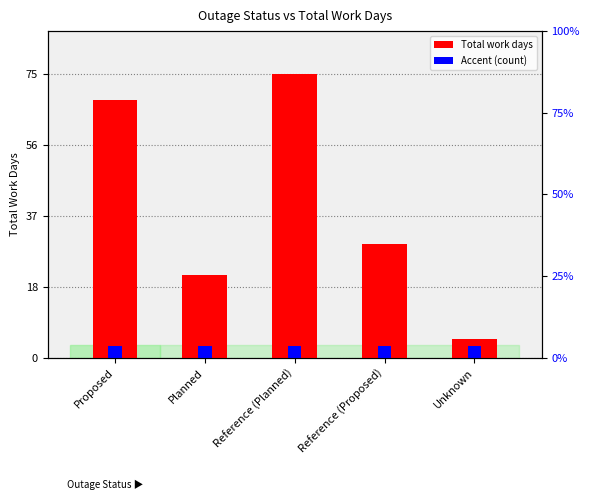

What is the difference between the maximum and minimum values?

70